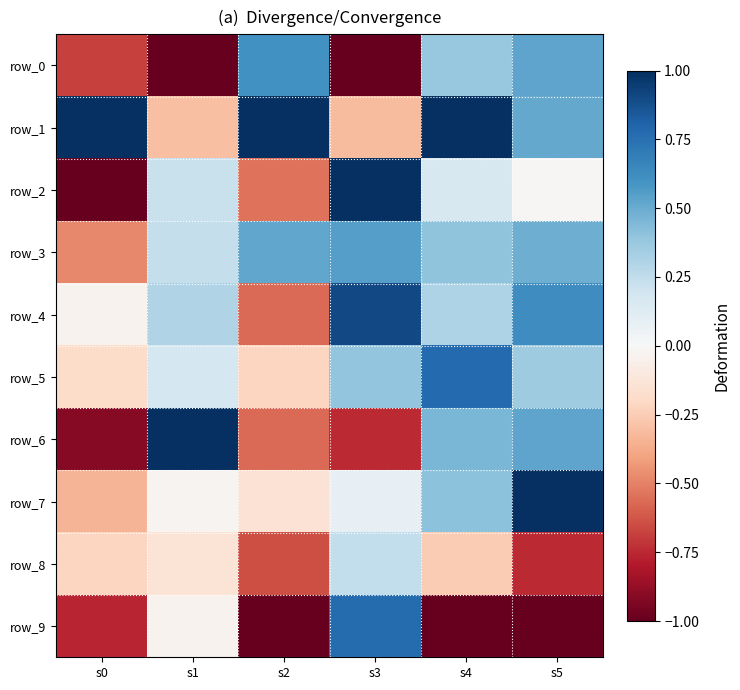

What is the sum of all row_1 values?

2.9